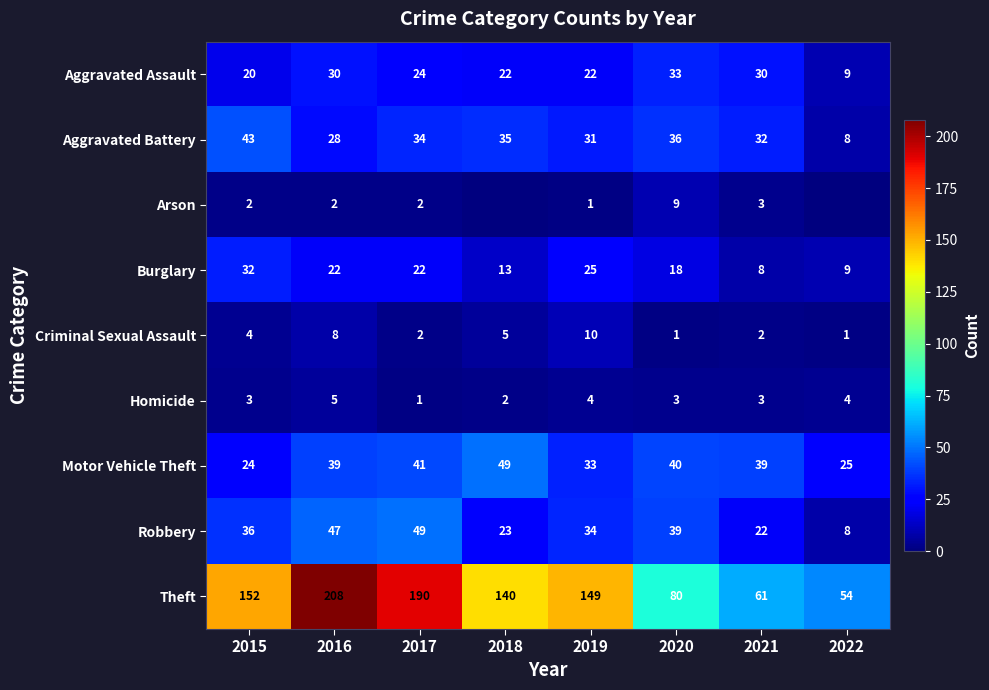

What is the maximum value for Theft?

208